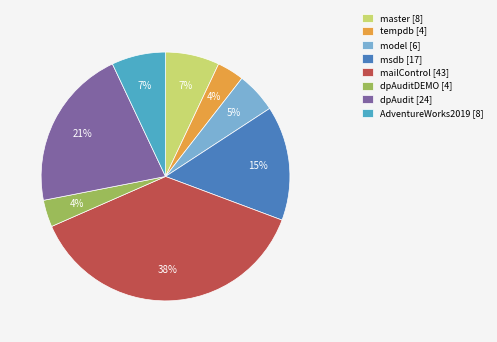

Which slice is the largest?

mailControl [43]